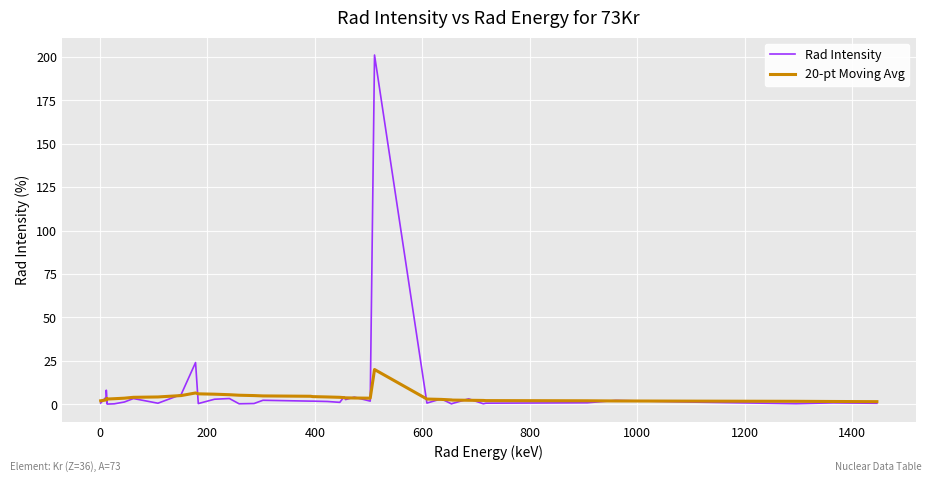

What is the highest value of the 20-pt Moving Avg series?

20.0